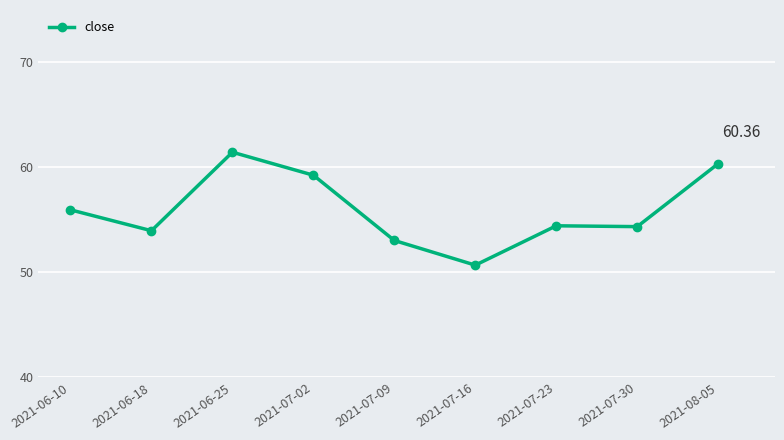

Where is the first local minimum?

2021-06-18